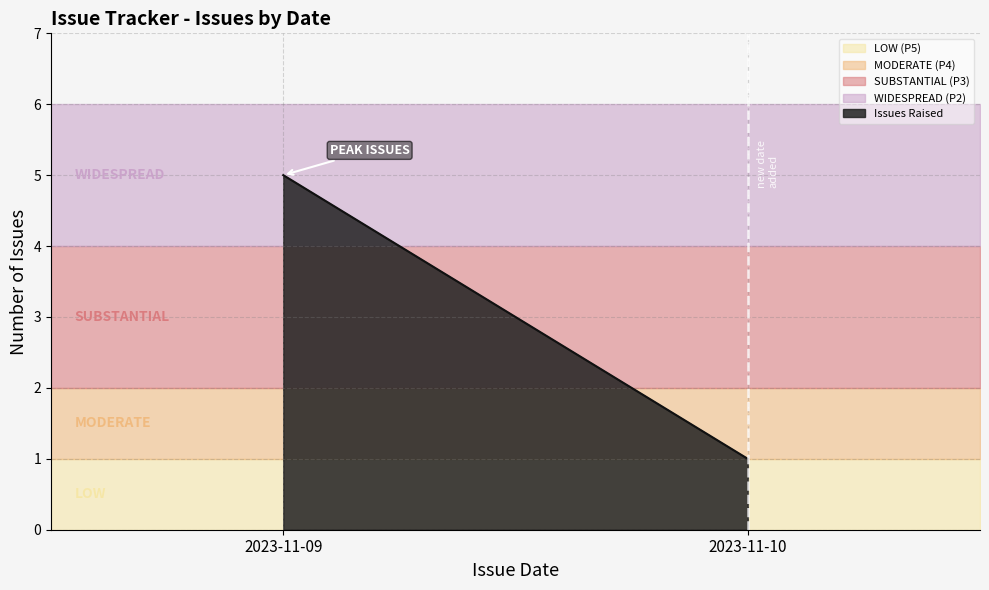

How many data points does each series have?

2